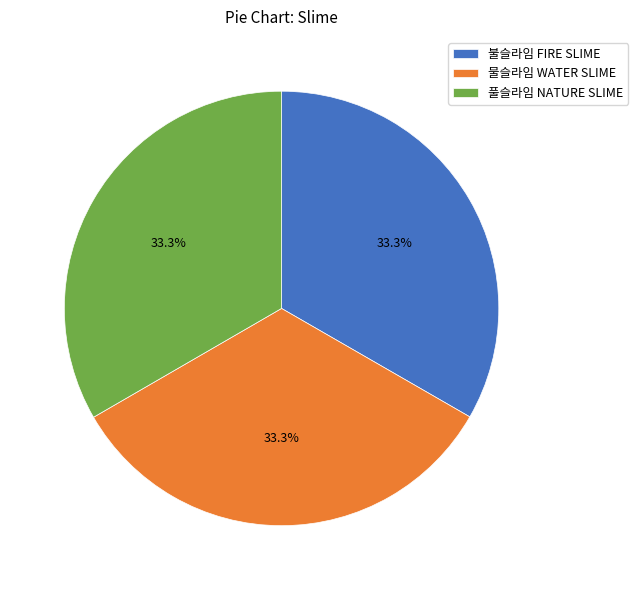

Combined, what portion of the pie is 풀슬라임 NATURE SLIME and 불슬라임 FIRE SLIME?

66.7%